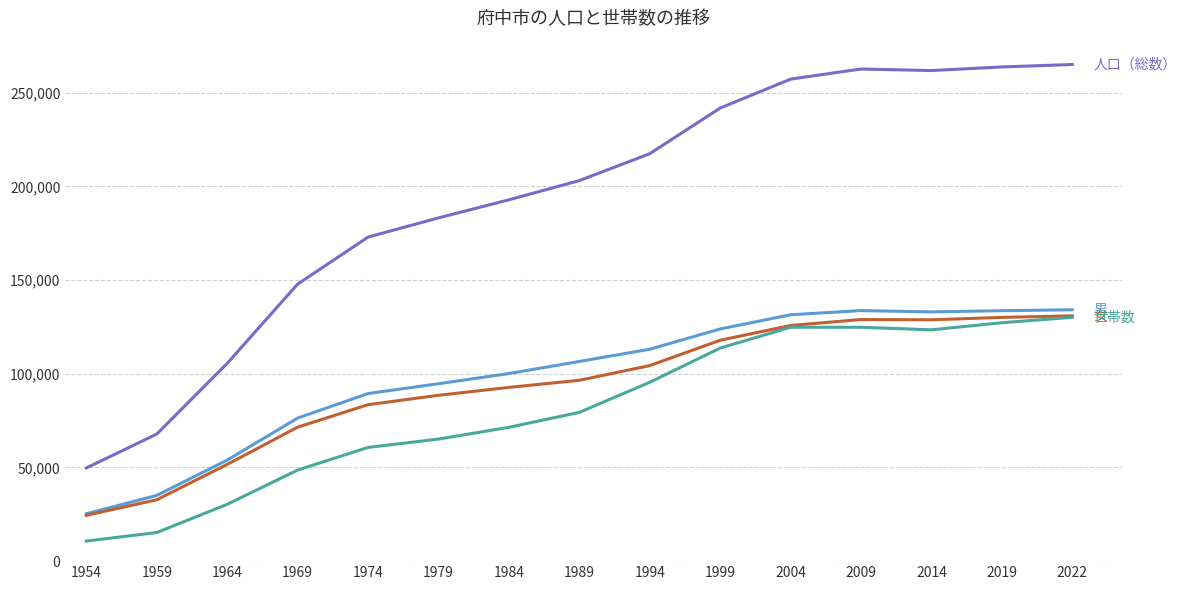

What is the maximum value shown in the chart?

265011